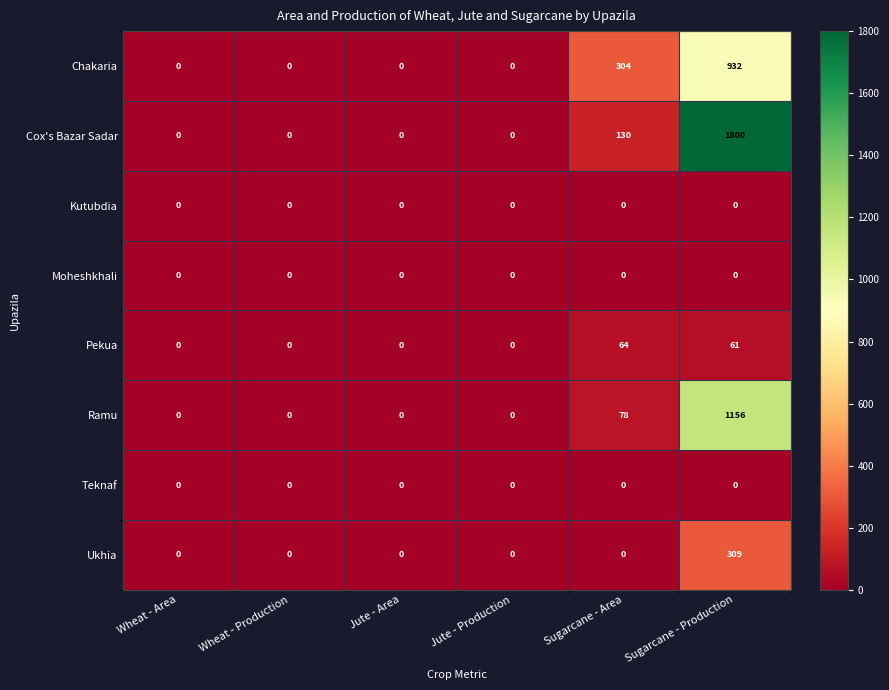

The Chakaria series shows 0 at Wheat - Area. True or false?

True